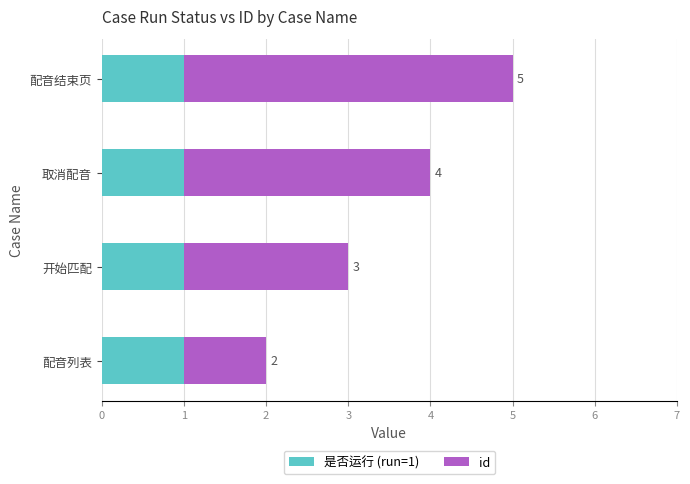

What is the sum of all 是否运行 (run=1) values?

4